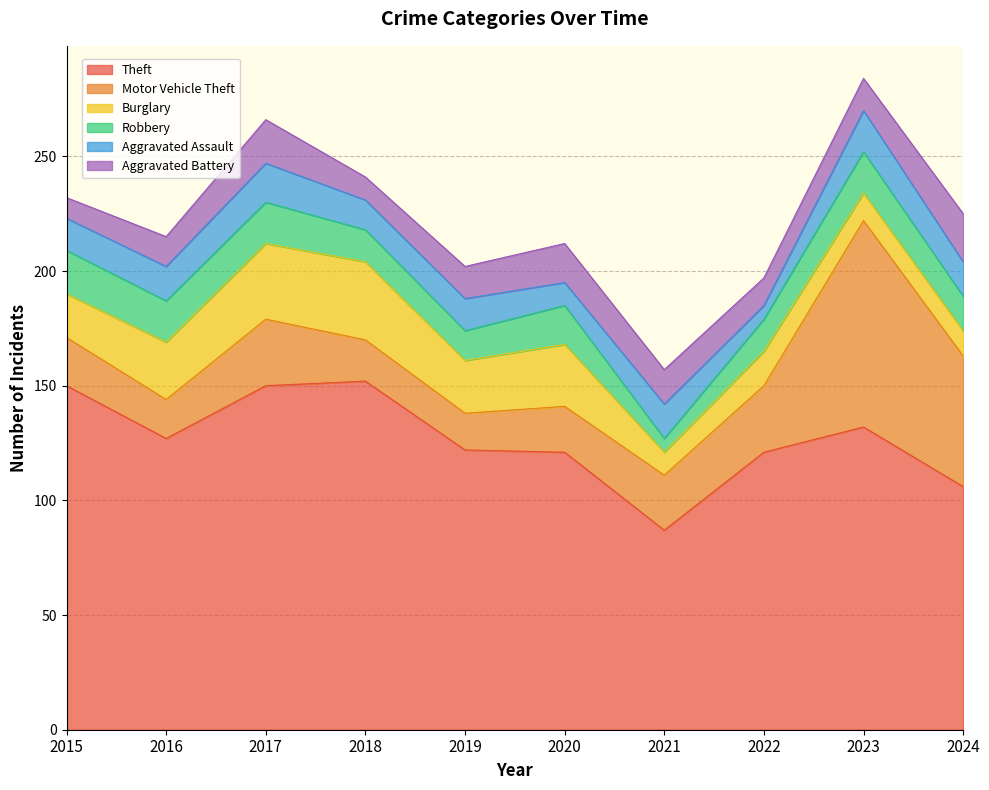

What is the sum of all Aggravated Battery values?

144